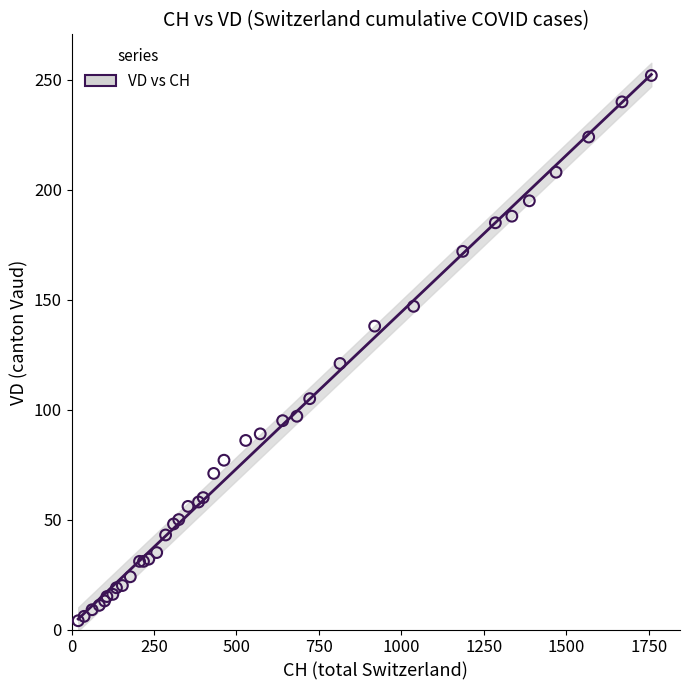

What Y value in the scatter plot is closest to 128?

121